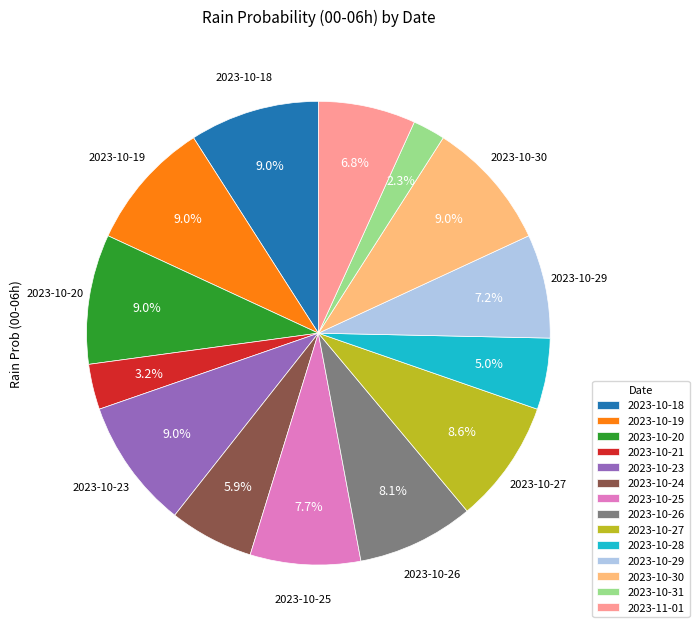

Does 2023-10-31 represent more than half of the total?

No